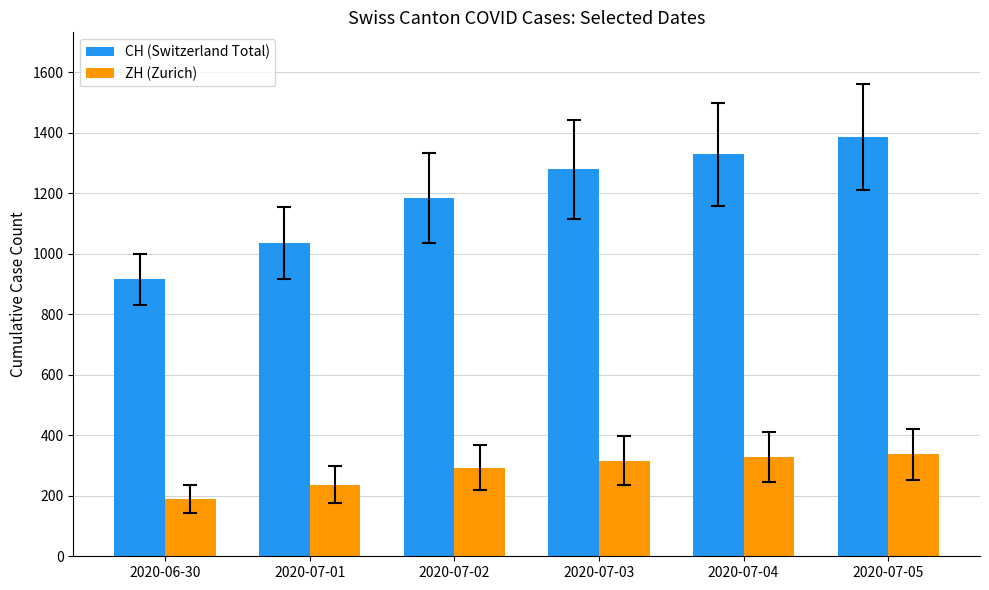

Read the ZH (Zurich) value at 2020-07-04.

329